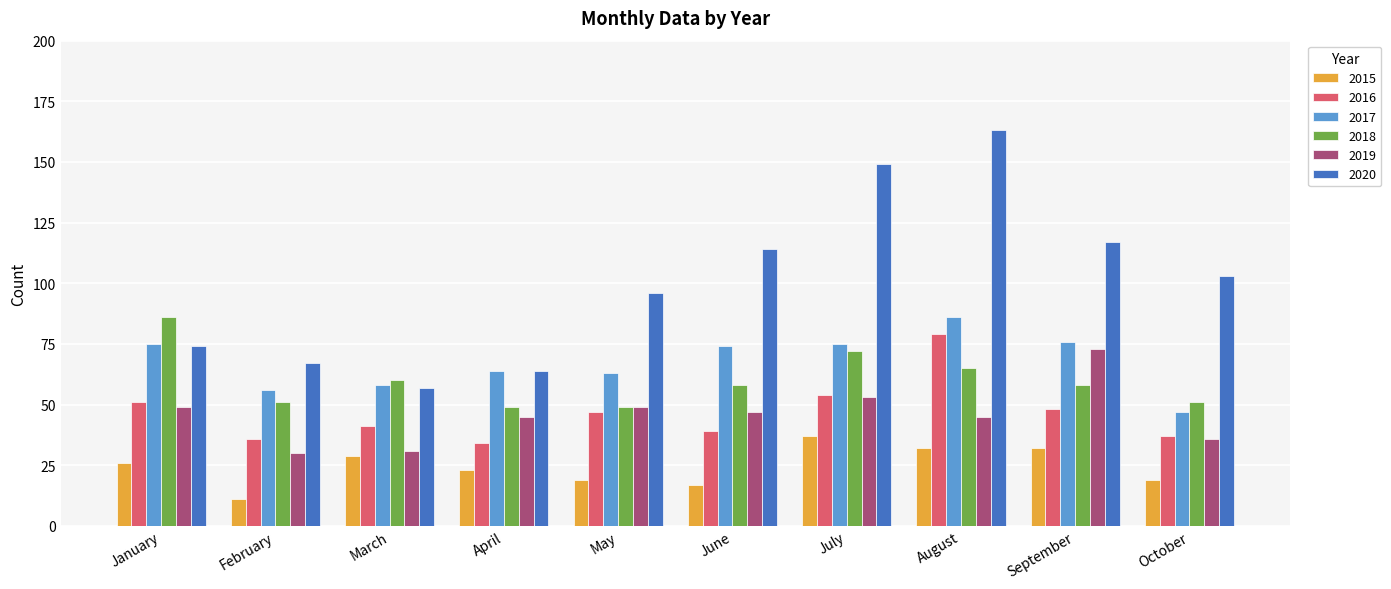

Between May and August, which series saw the biggest shift?

2020